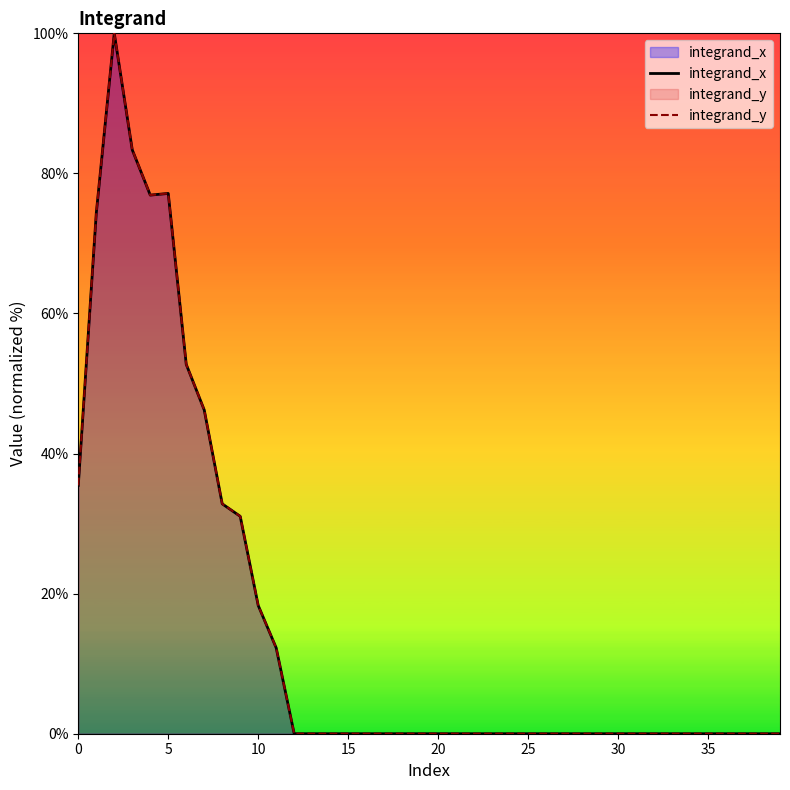

True or false: integrand_y and integrand_x cross at least once.

False